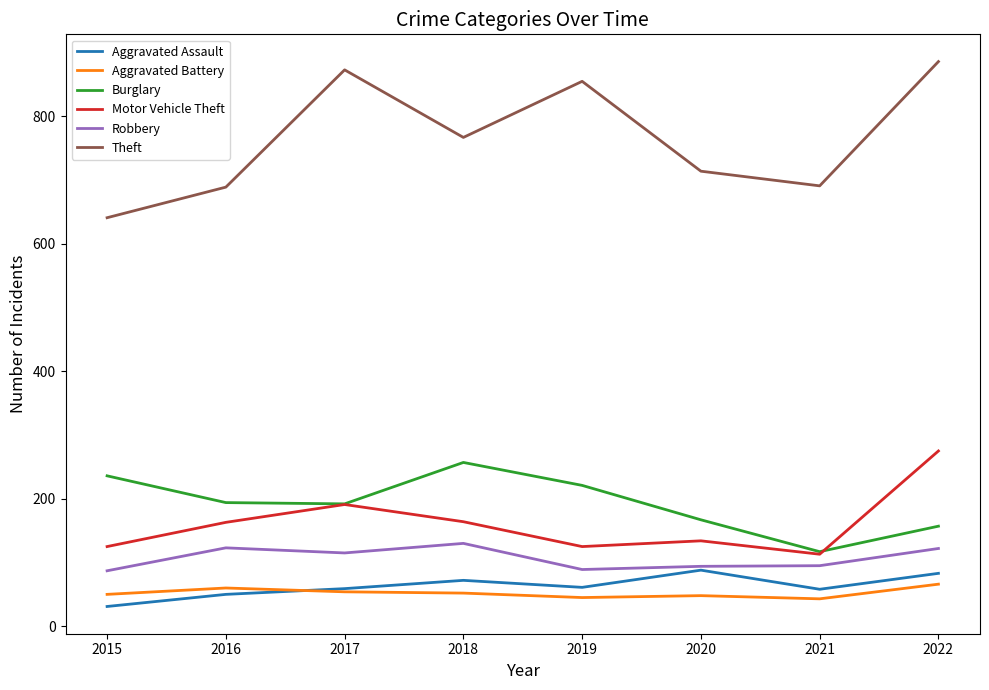

Where does the Theft series first go above 767?

2017